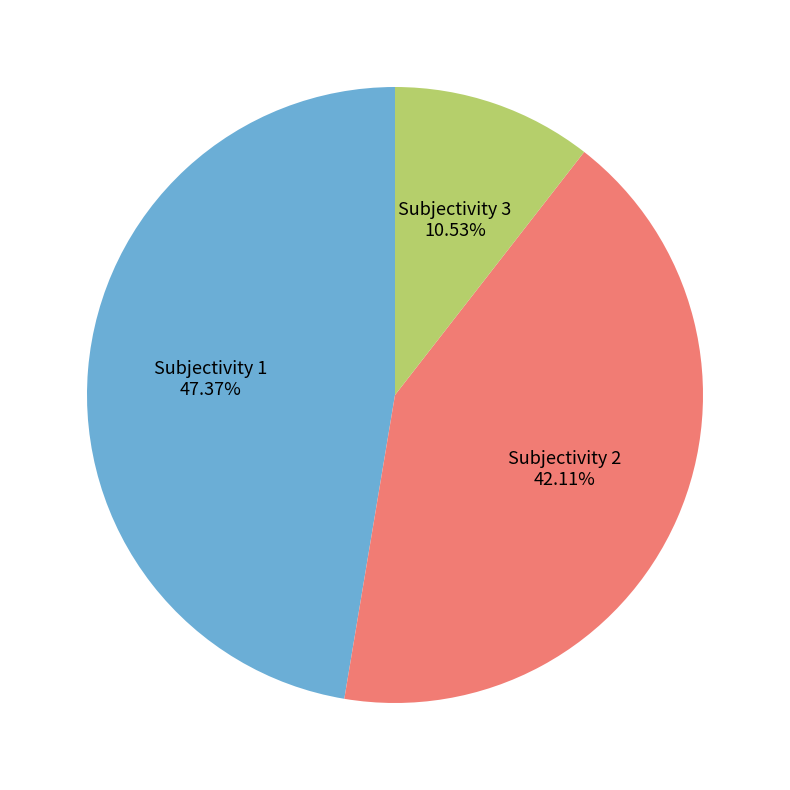

The Subjectivity 3 slice represents 11% of the pie. True or false?

True